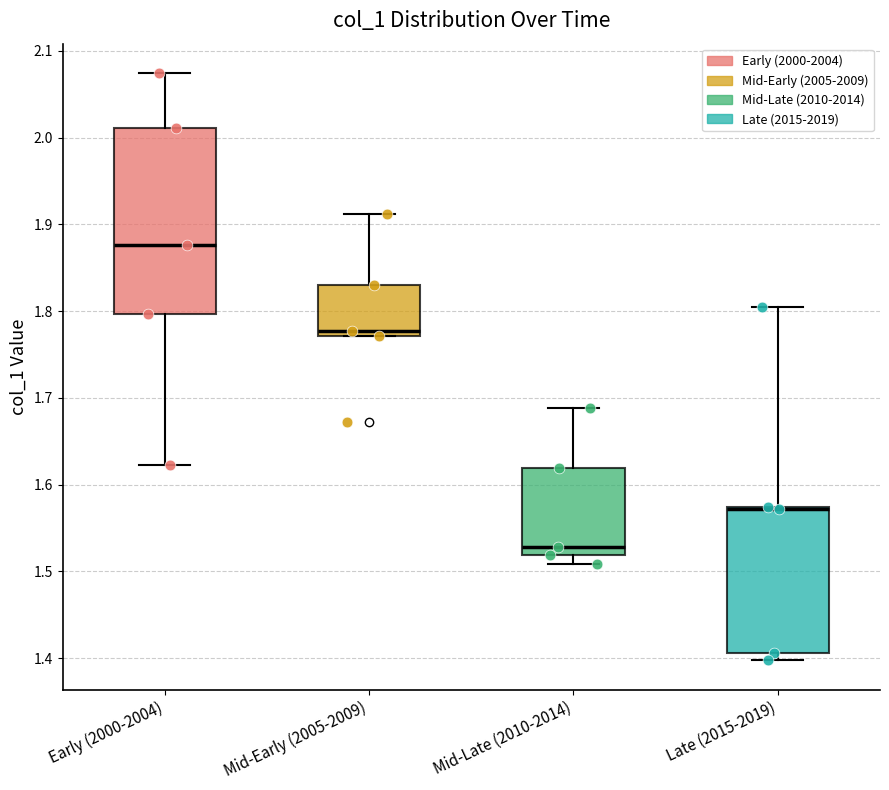

Where does the upper whisker of the box for Mid-Early (2005-2009) end on the y-axis? The values are not printed on the chart, so give them approximately, as read against the axis.

1.91